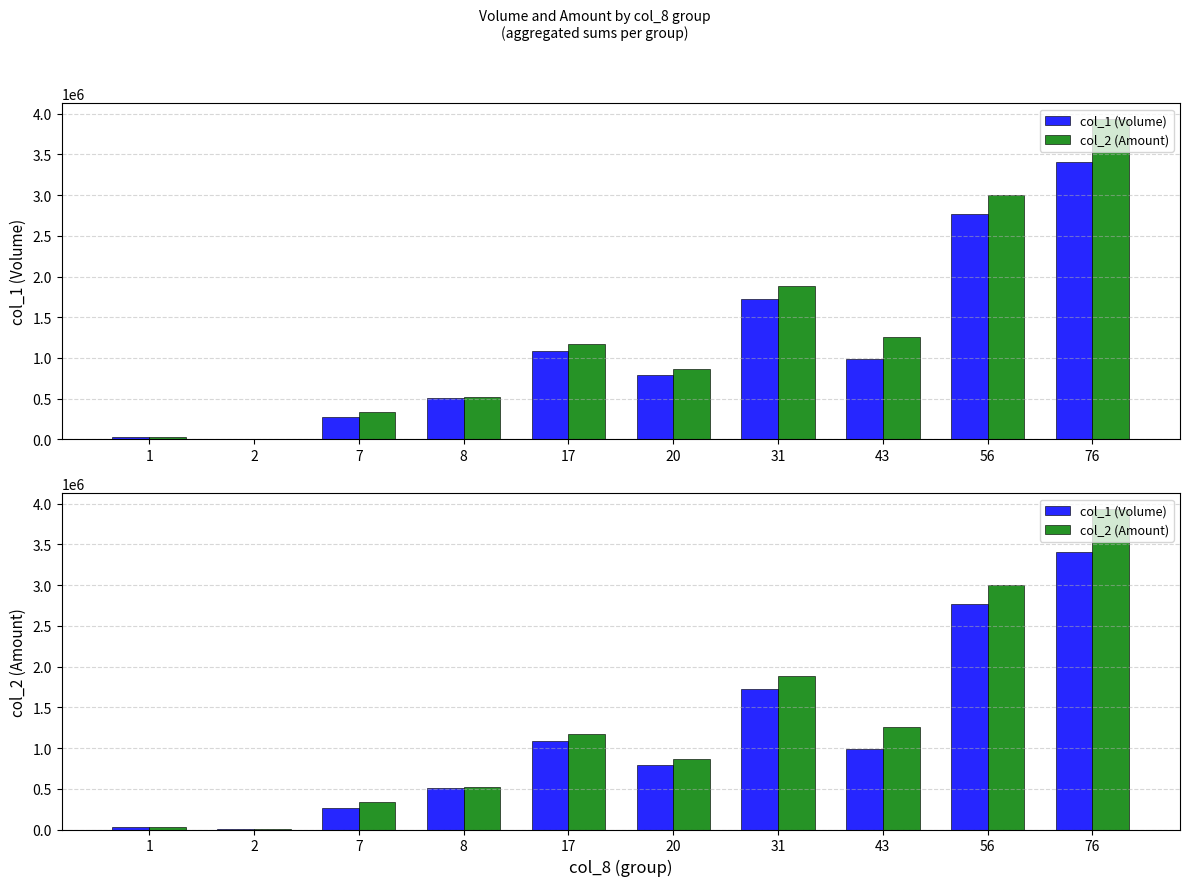

Rank the categories by col_2 (Amount) value from highest to lowest.

76, 56, 31, 43, 17, 20, 8, 7, 1, 2